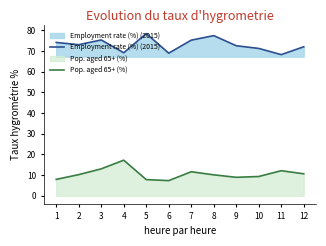

Which series has the largest total across all categories?

Employment rate (%) (2015)